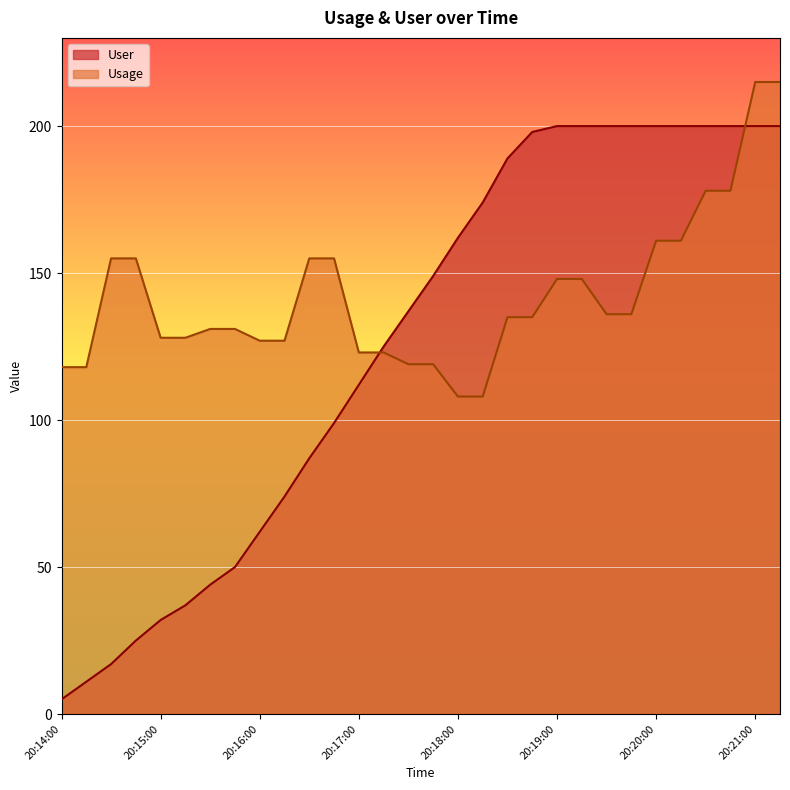

Which has a higher value, 20:19:00 or 20:16:45?

20:19:00